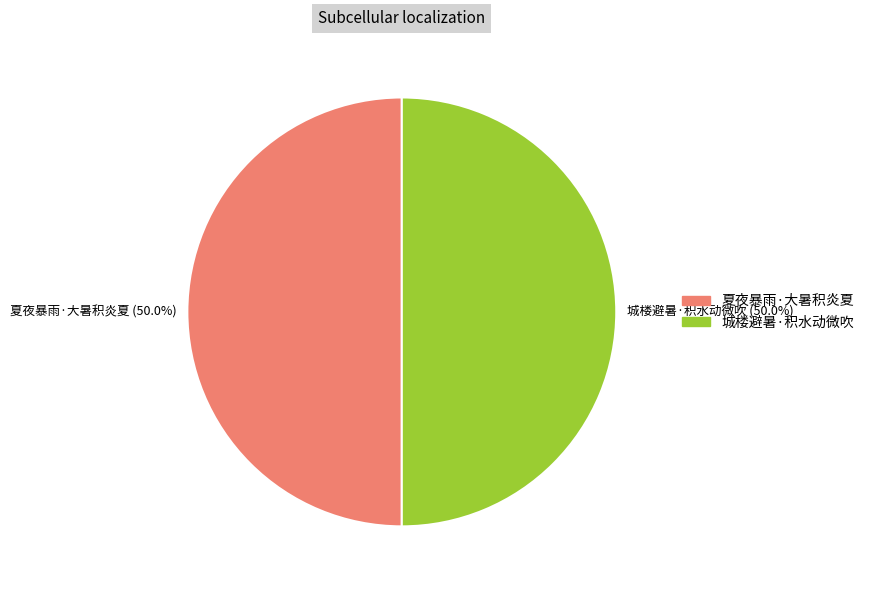

Approximately how many times larger is the value at 城楼避暑·积水动微吹 (50.0%) compared to 夏夜暴雨·大暑积炎夏 (50.0%)?

1.0